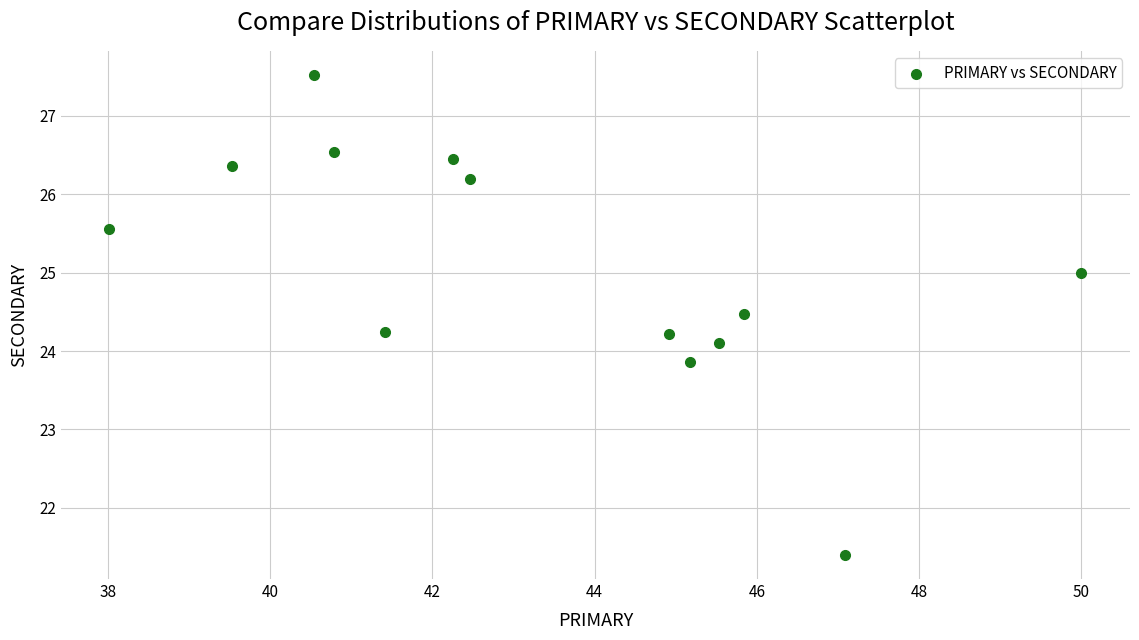

What is the range of Y values (max minus min)?

6.1